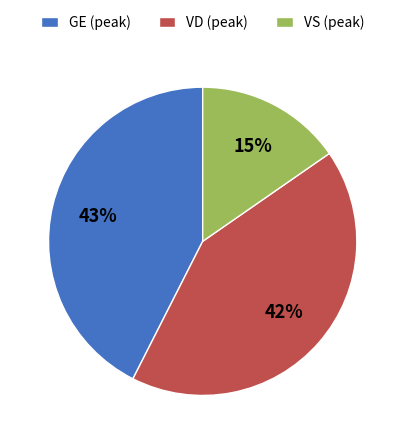

To the nearest percent, what is the average slice percentage?

33%